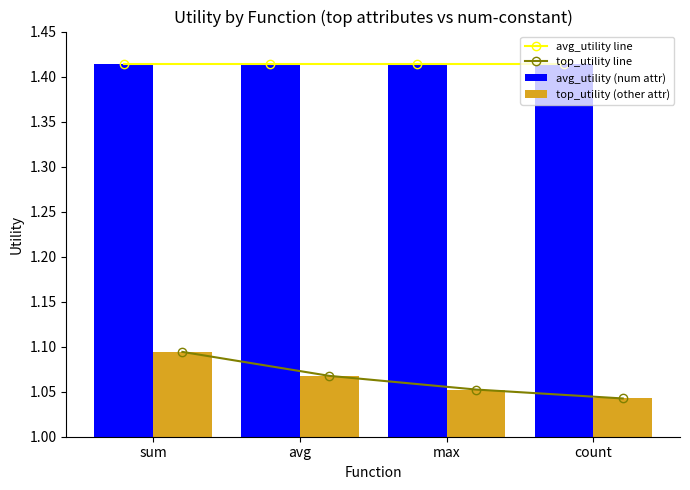

The avg_utility line series shows 1.0 at max. True or false?

False